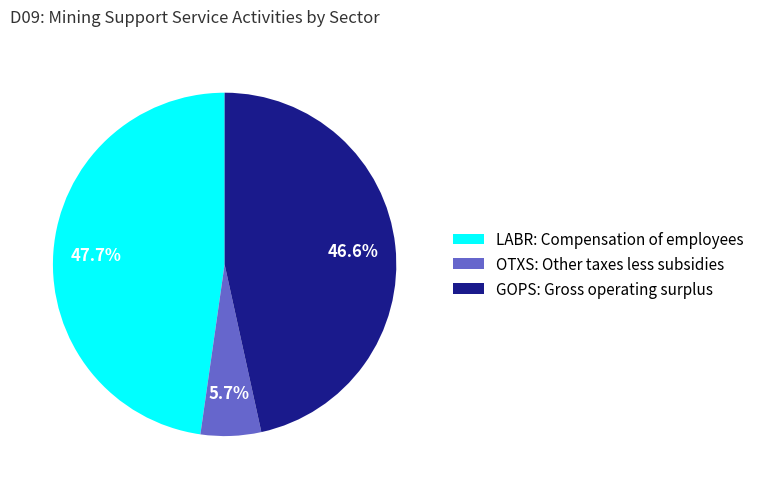

Combined, do GOPS: Gross operating surplus and OTXS: Other taxes less subsidies account for over 50%?

Yes